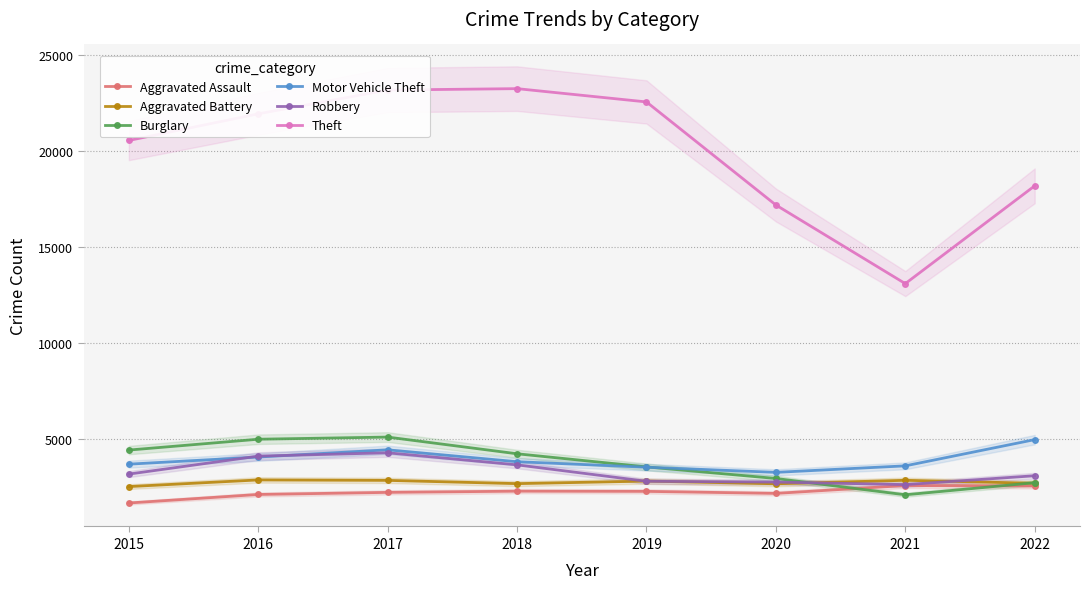

The Aggravated Assault series shows 2252 at 2018. True or false?

True